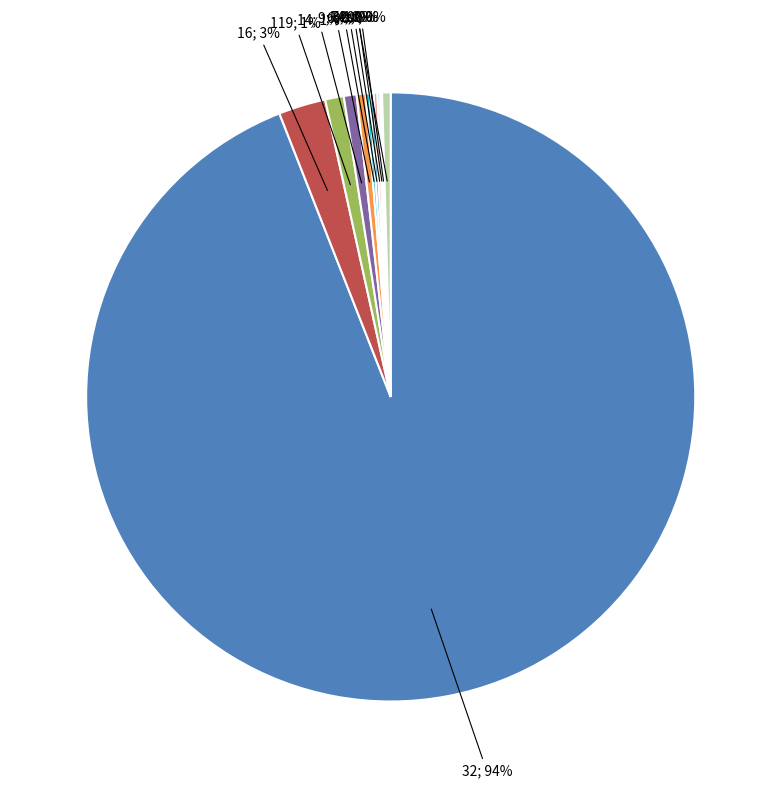

Is there a majority slice in this chart?

Yes